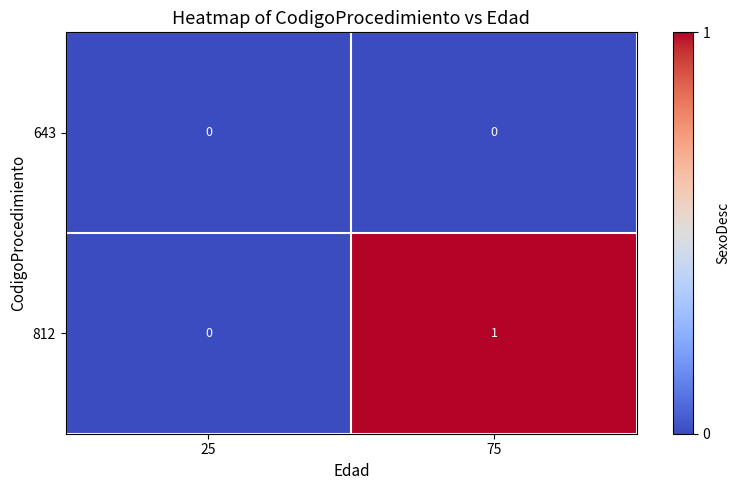

List the series in order of their overall mean, lowest first.

643, 812